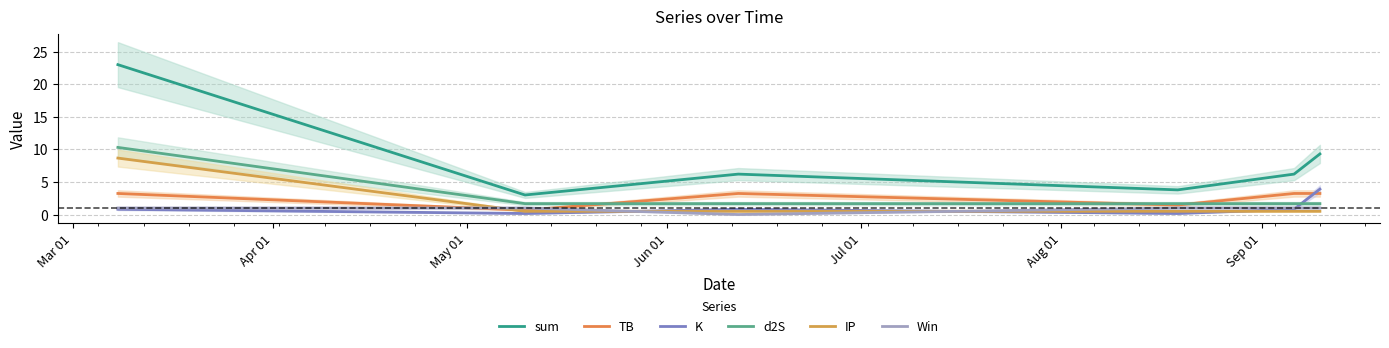

Read the K value at Mar 01.

0.8